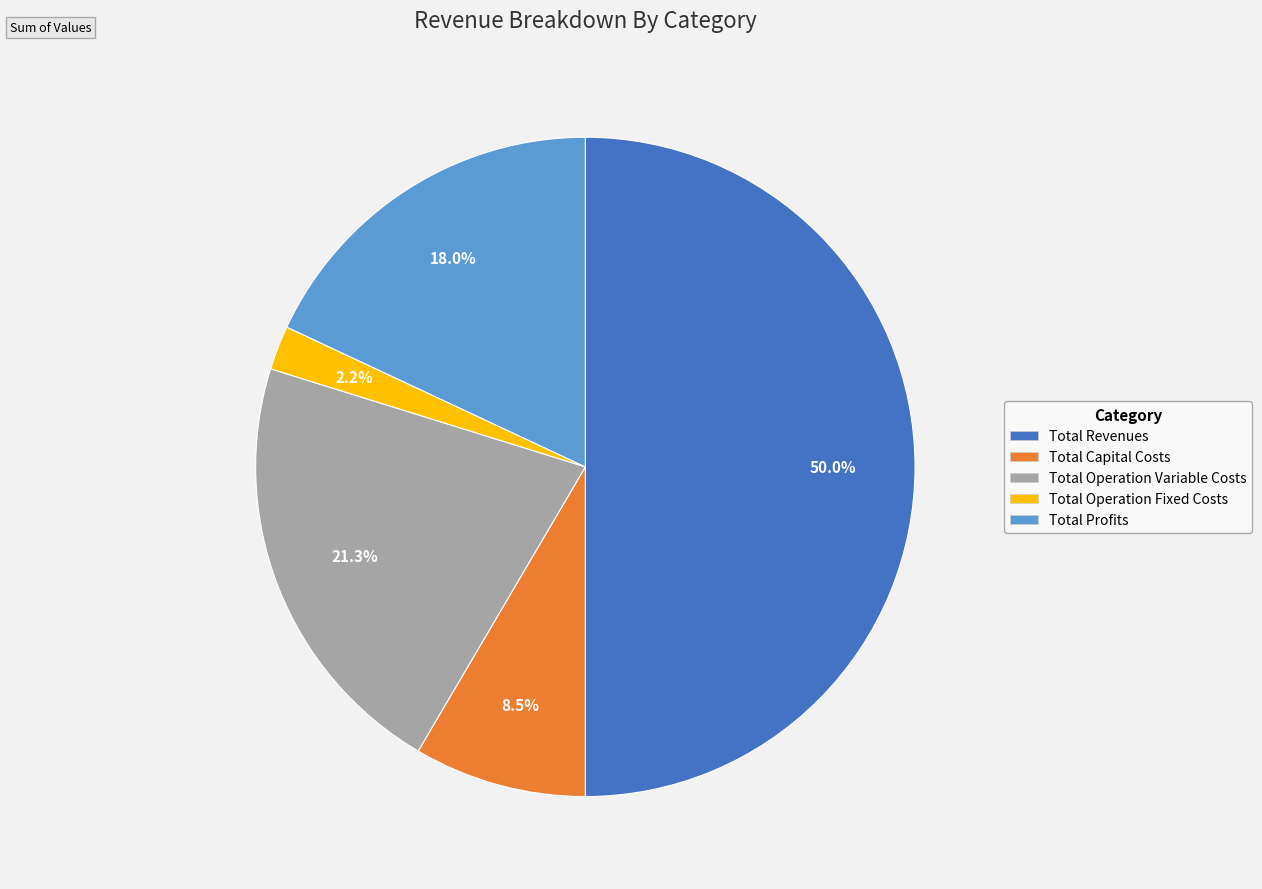

The Total Operation Variable Costs slice represents 34% of the pie. True or false?

False